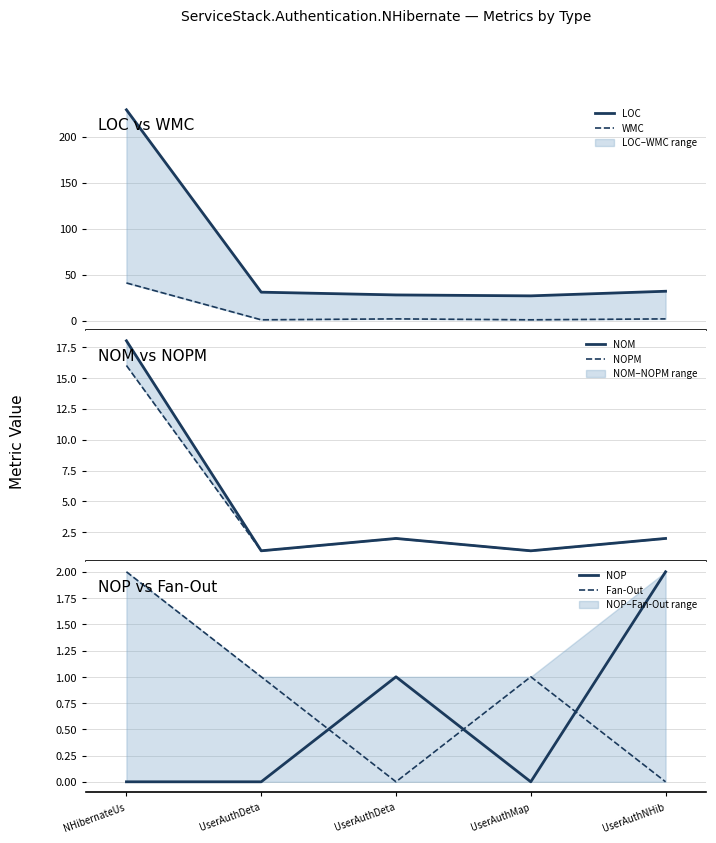

Which series has the largest total across all categories?

LOC